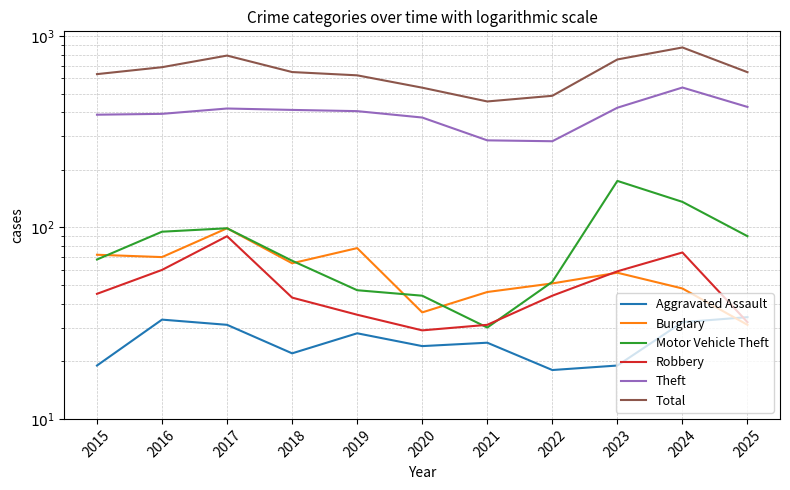

At which label does Burglary first exceed 58?

2015